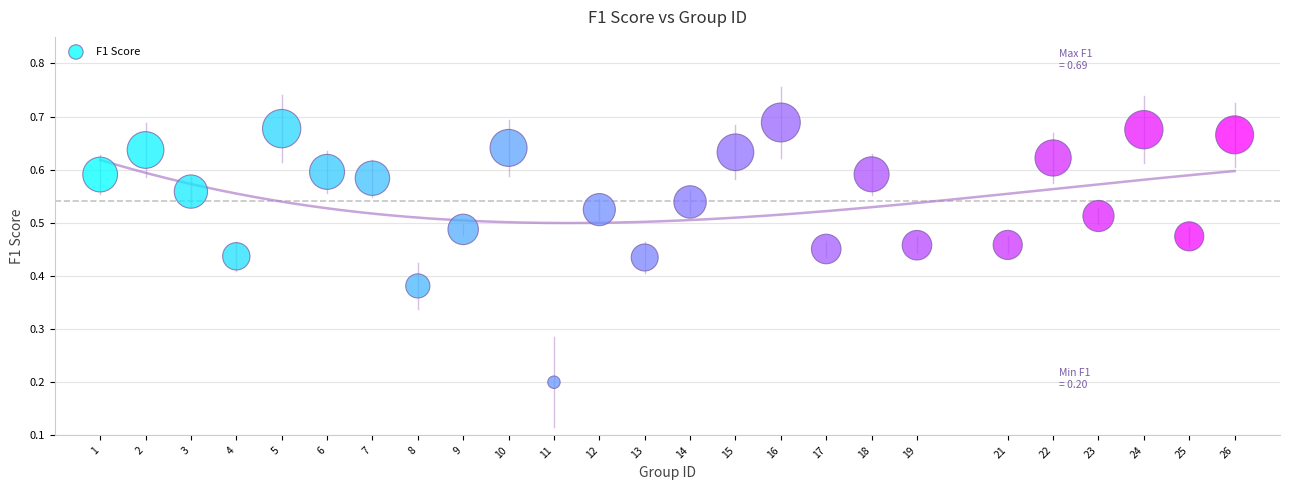

What is the range of X values (max minus min)?

25.0